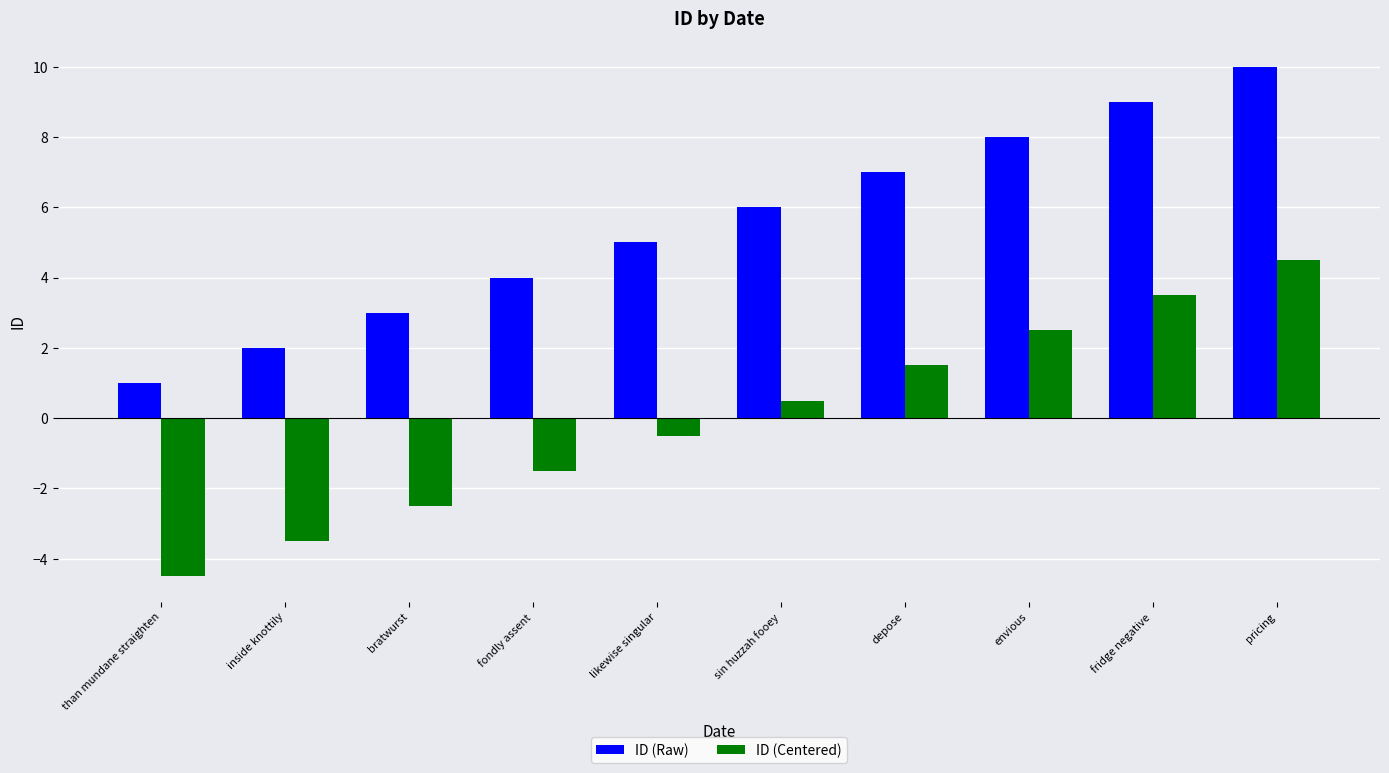

Does the chart contain any negative values?

Yes